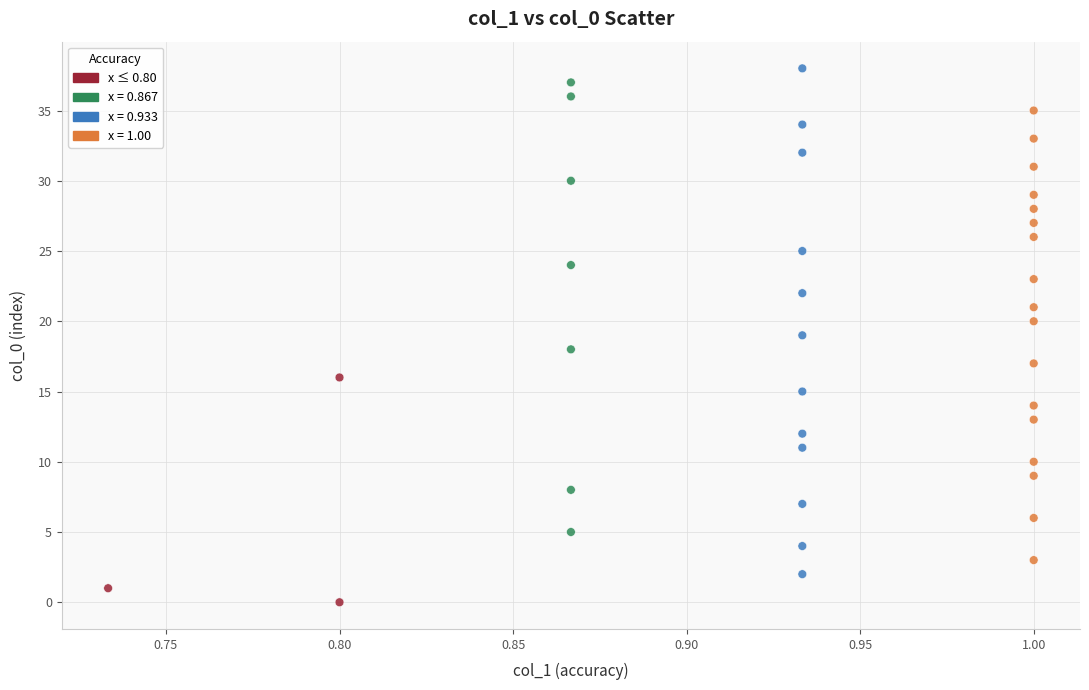

What is the range of Y values (max minus min)?

38